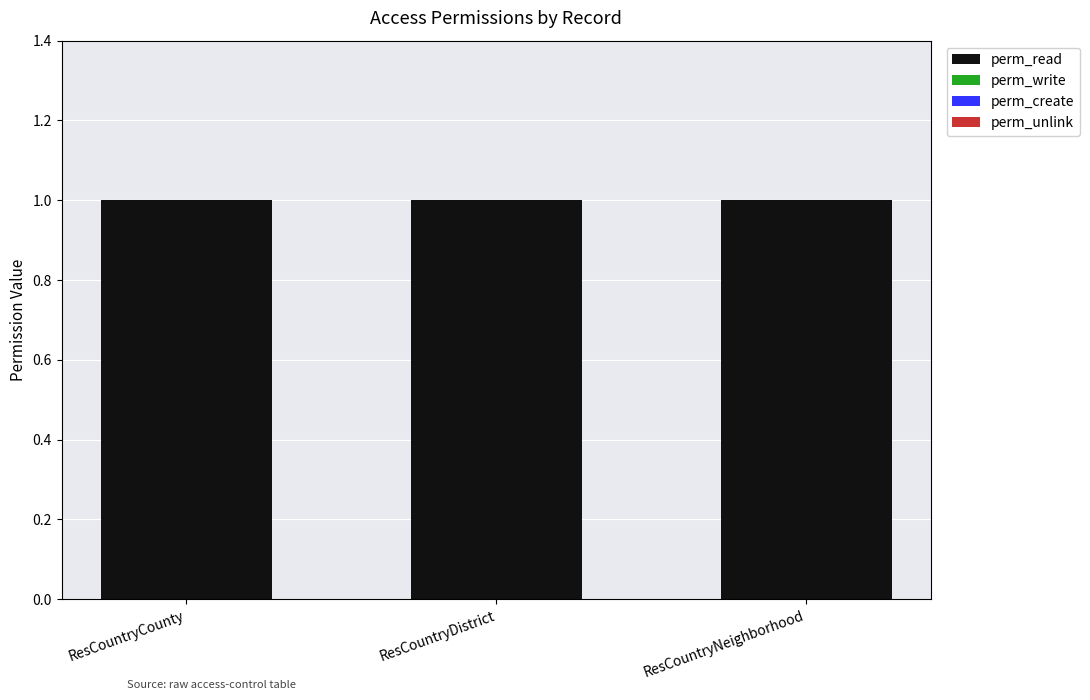

What is the label of the 1st bar from the left?

ResCountryCounty